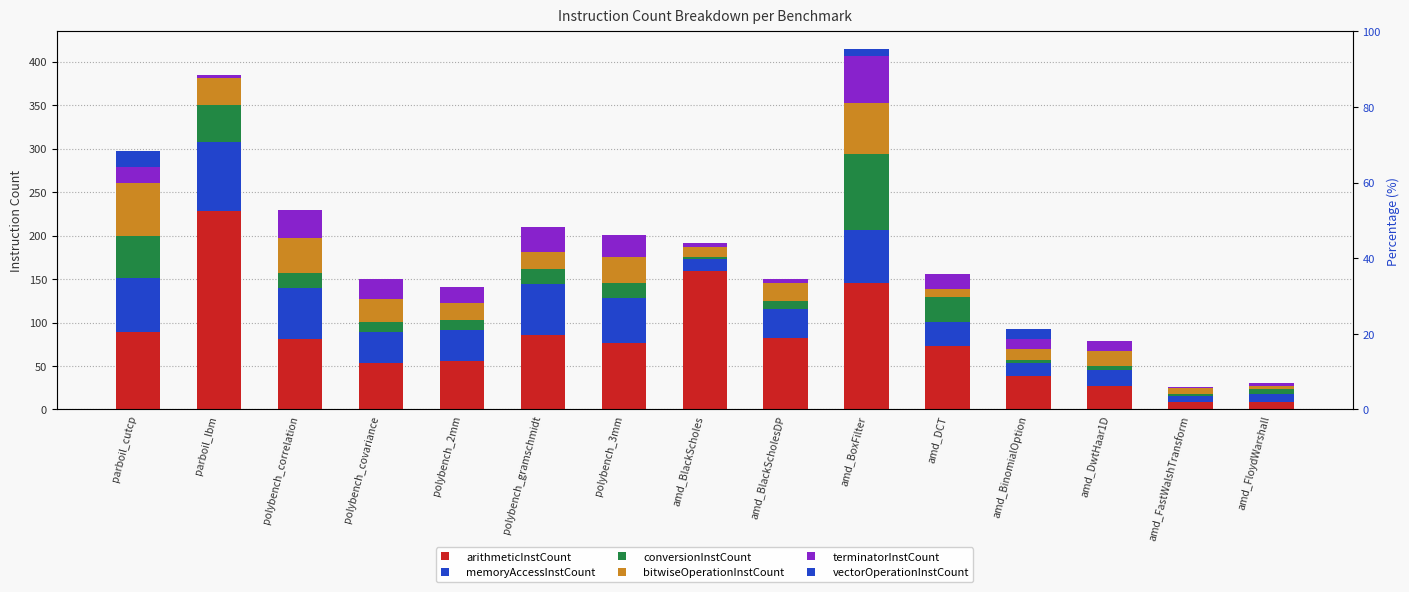

What is the sum of all terminatorInstCount values?

258